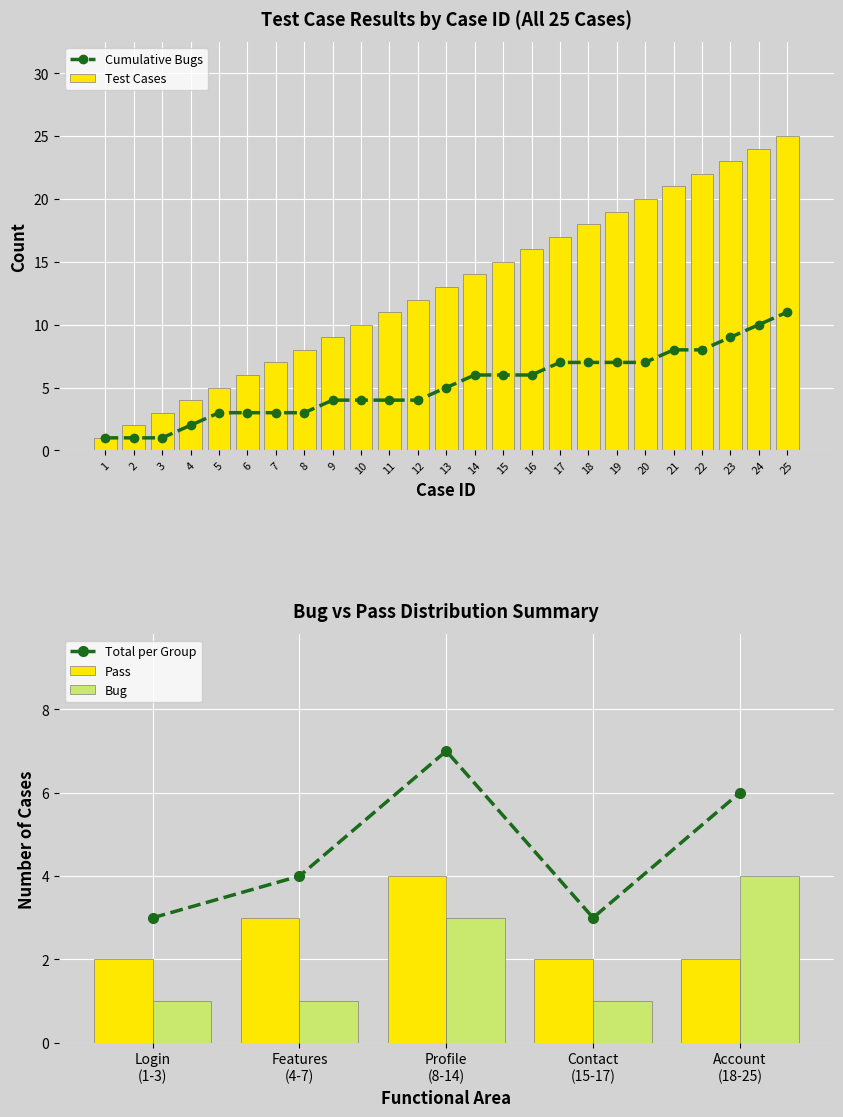

Where does the data first go above 13?

14